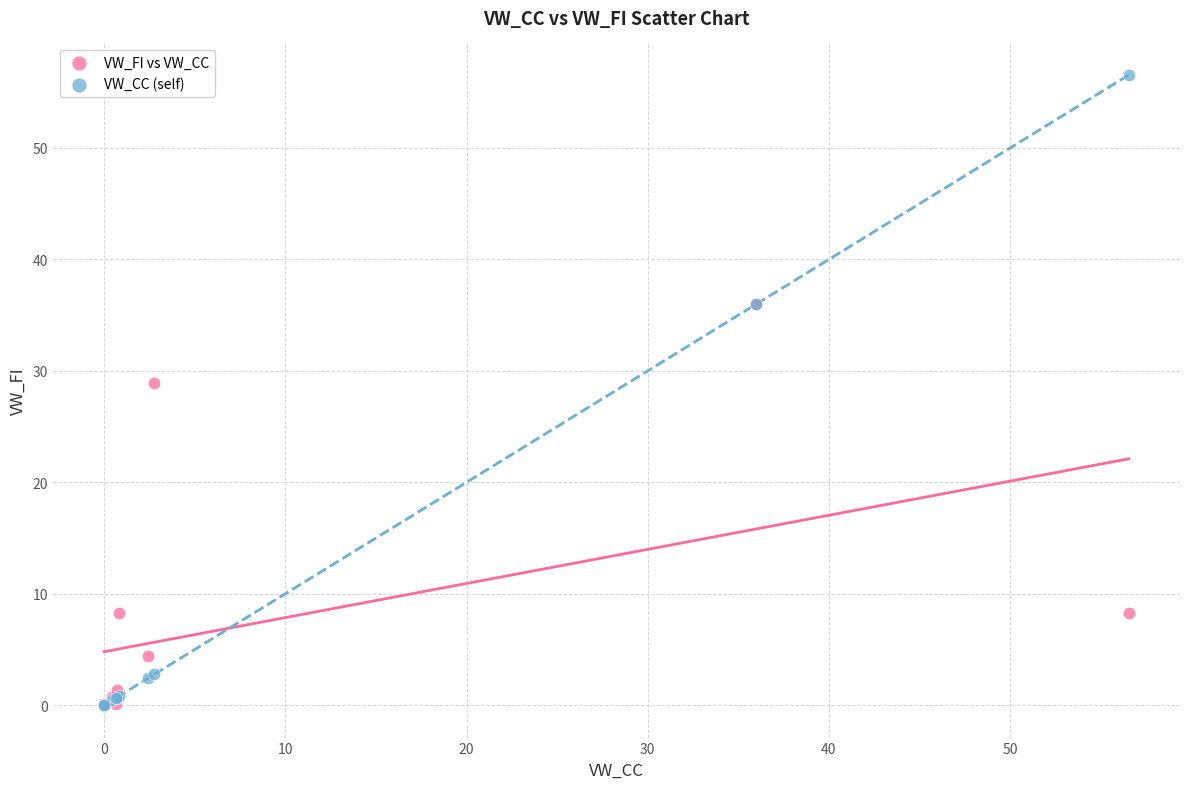

Across all series, what Y value is closest to 28?

28.9